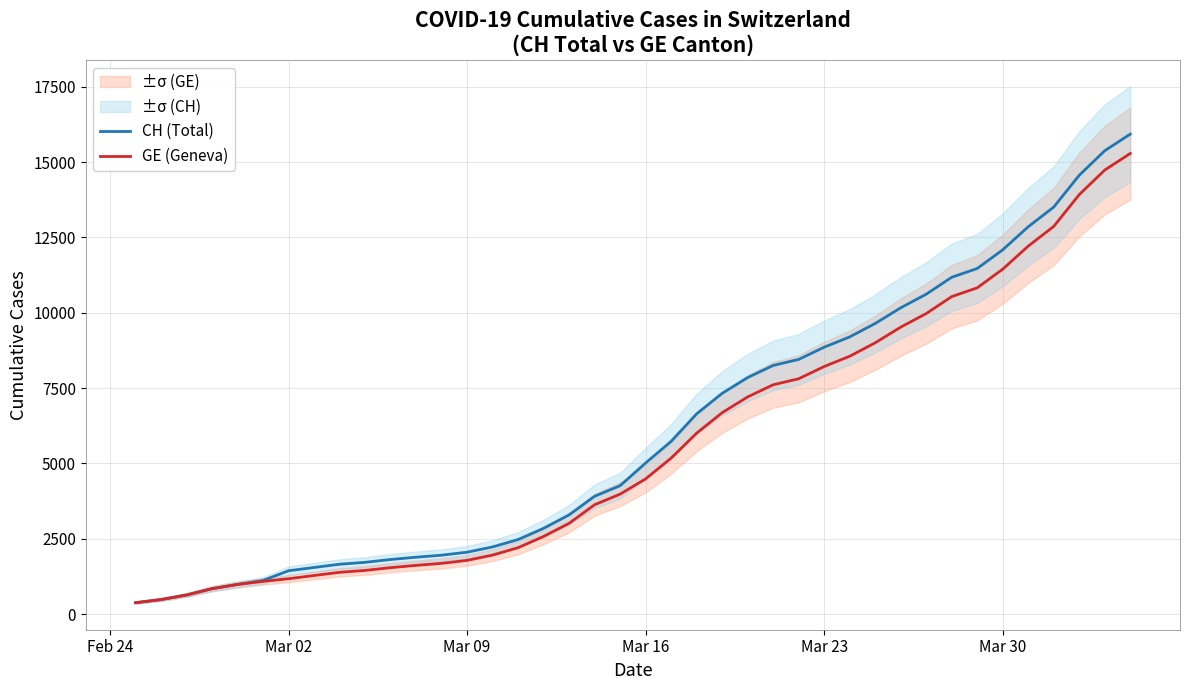

What is the value of the CH (Total) point at the 31st from the left?

10162